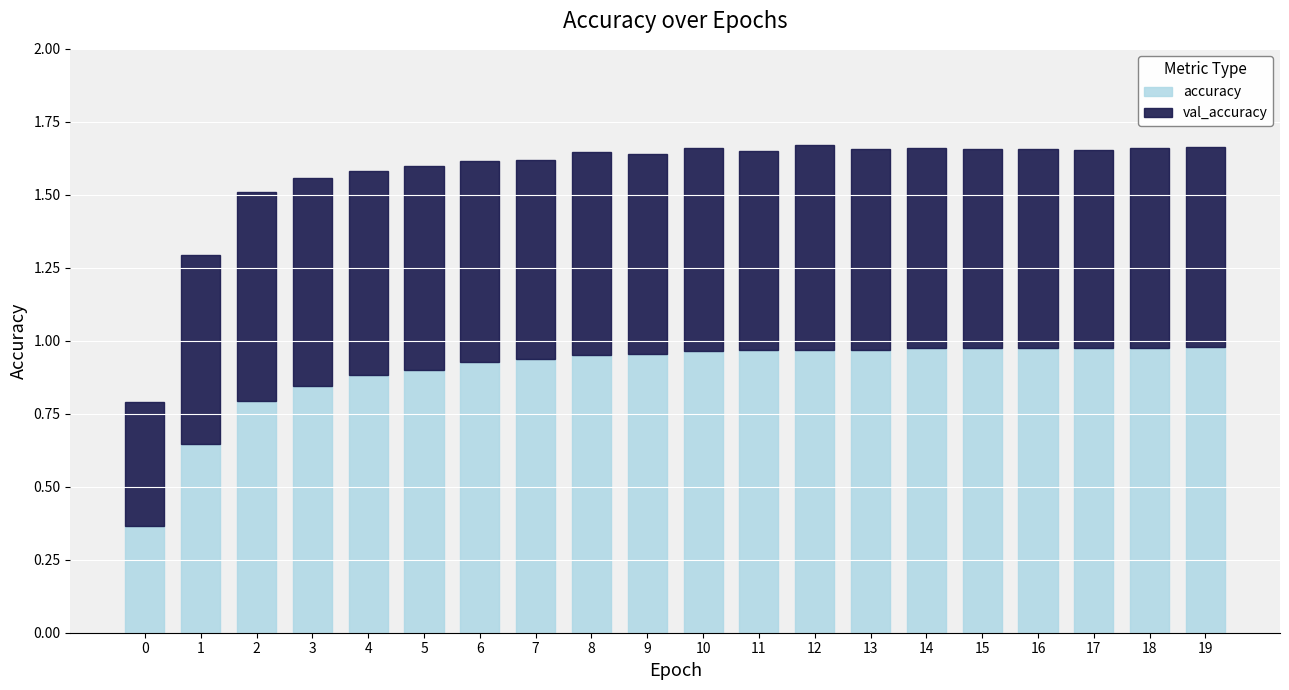

What is the total value across all series at 8?

1.6